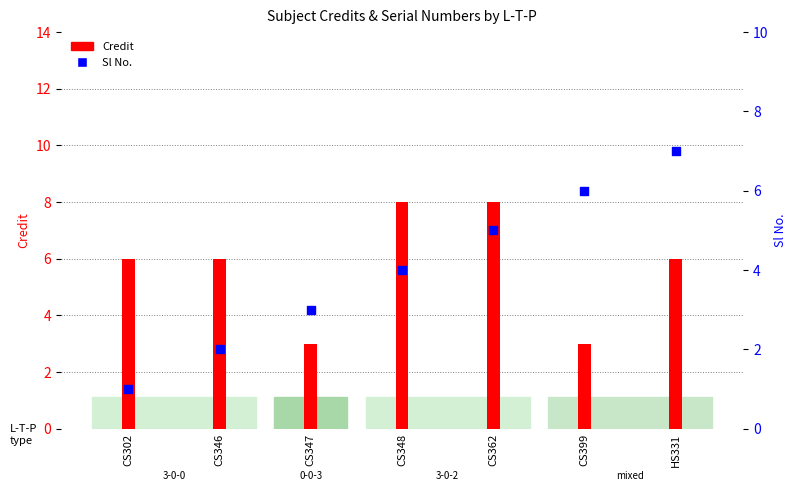

Which series has the largest Y range (max minus min)?

Sl No.